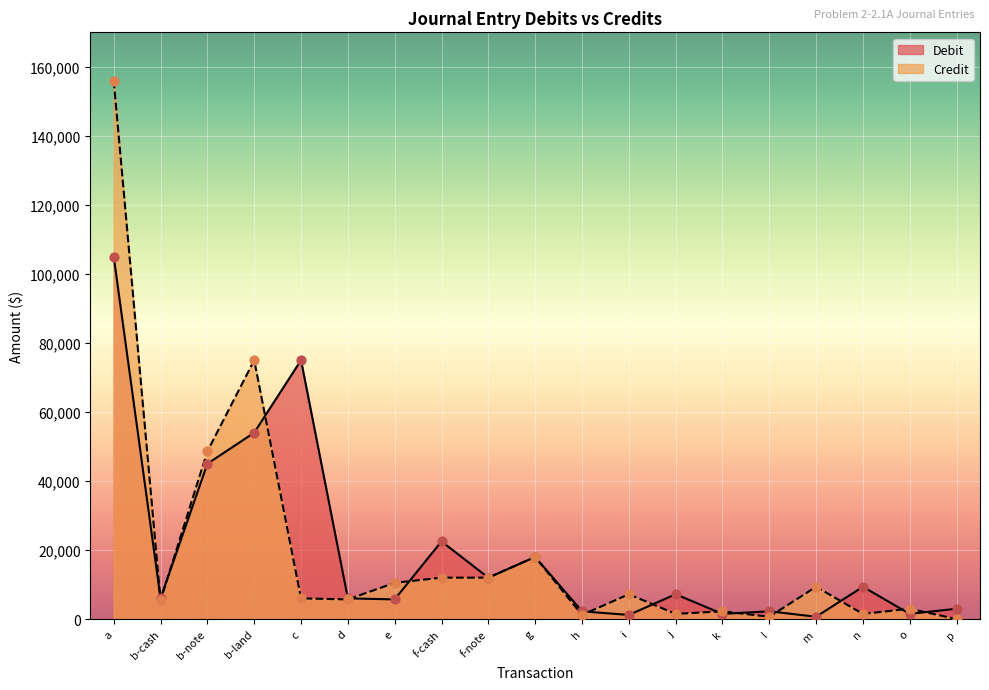

Which series has the widest spread of Y values?

Credit